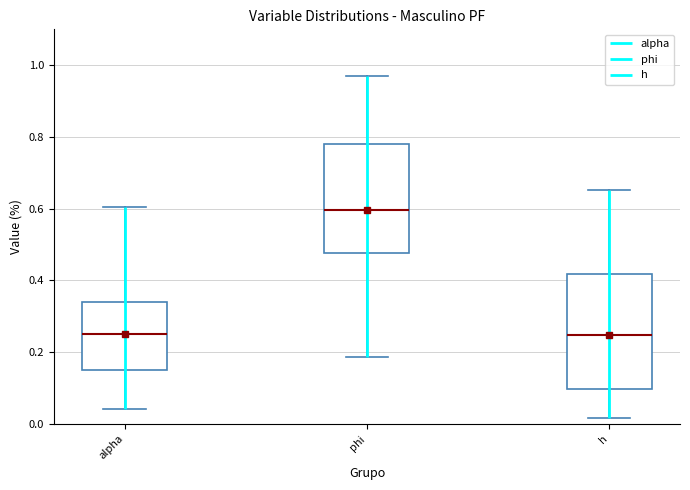

Reading left to right, transcribe this box plot: for each box, give where its median line is, the range the box spans, and where its two whiskers end, as read against the y-axis. The values are not printed on the chart, so give them approximately, as read against the axis.

alpha: median 0.26, box 0.16 to 0.34, whiskers 0.04 to 0.60
phi: median 0.60, box 0.48 to 0.78, whiskers 0.18 to 0.98
h: median 0.24, box 0.10 to 0.42, whiskers 0.02 to 0.66